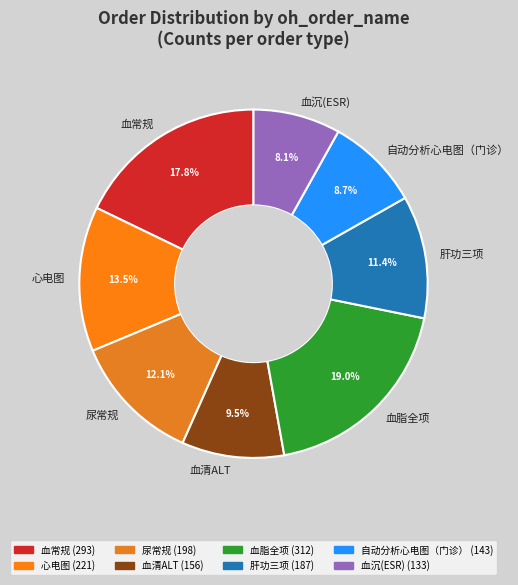

Does any single category account for the majority?

No